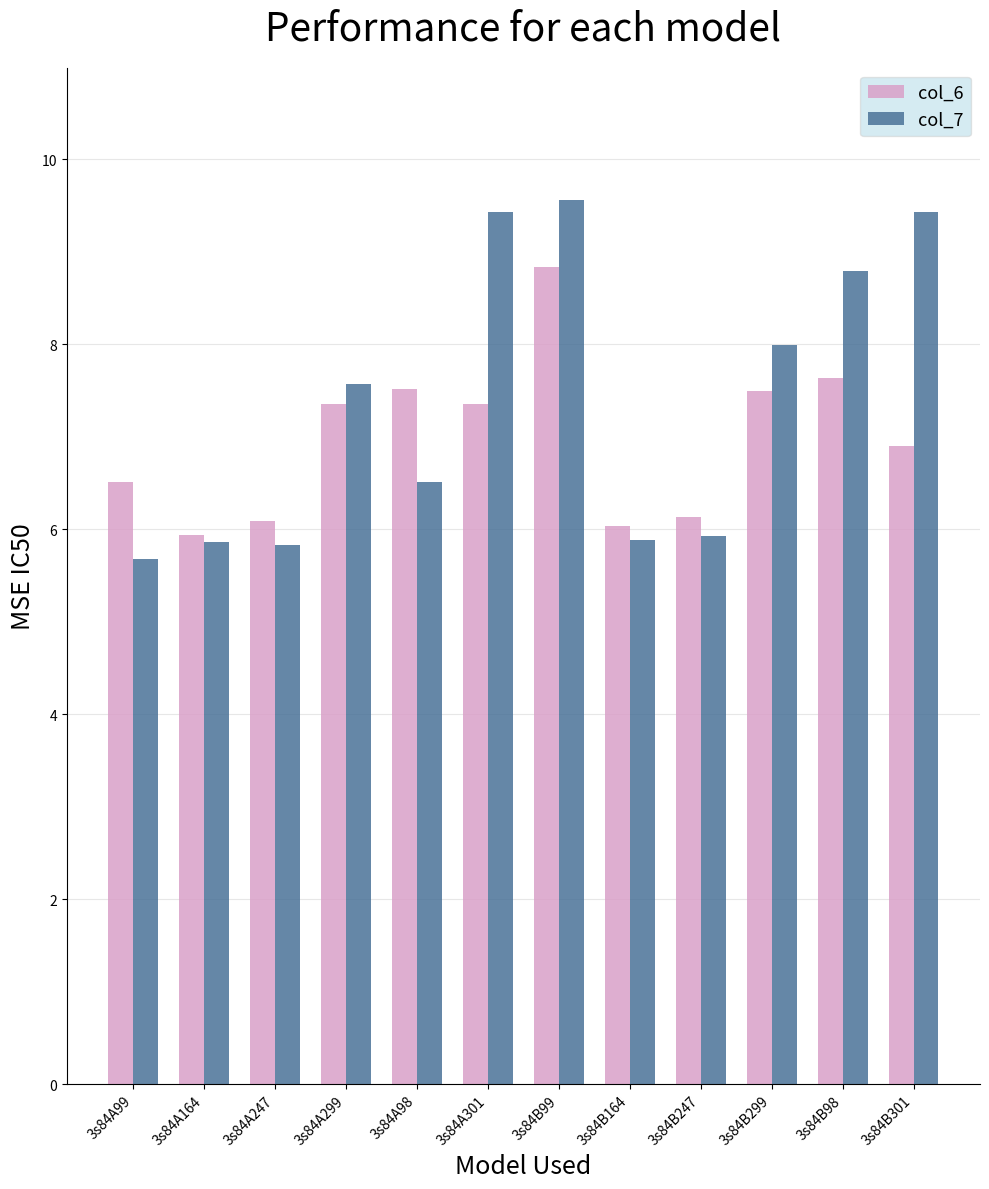

Which series has the largest range (max minus min)?

col_7